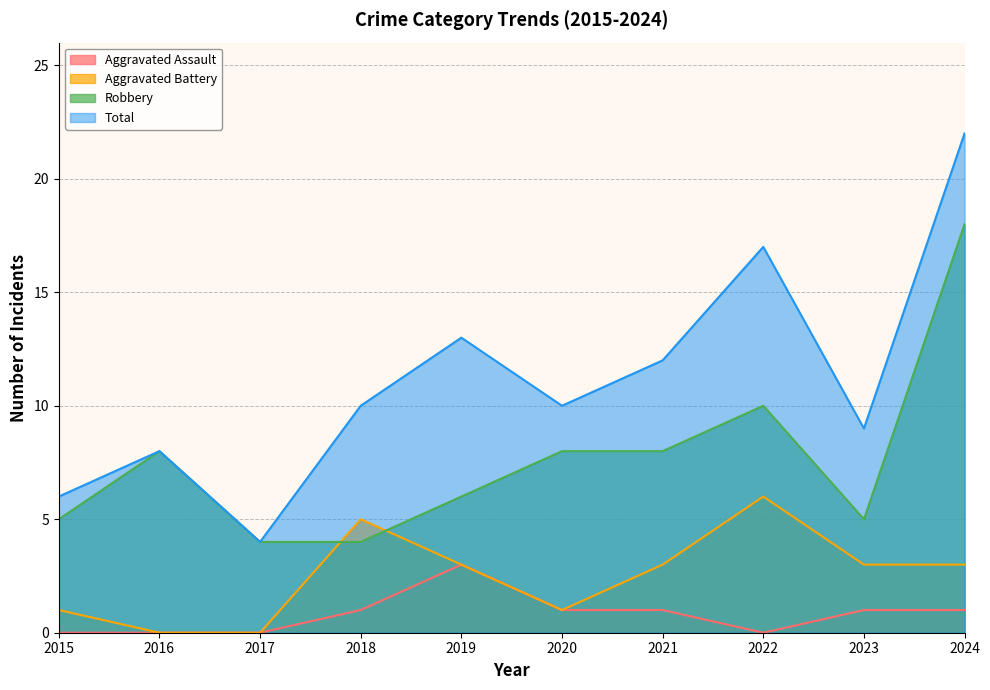

How many lines are shown in the chart?

4